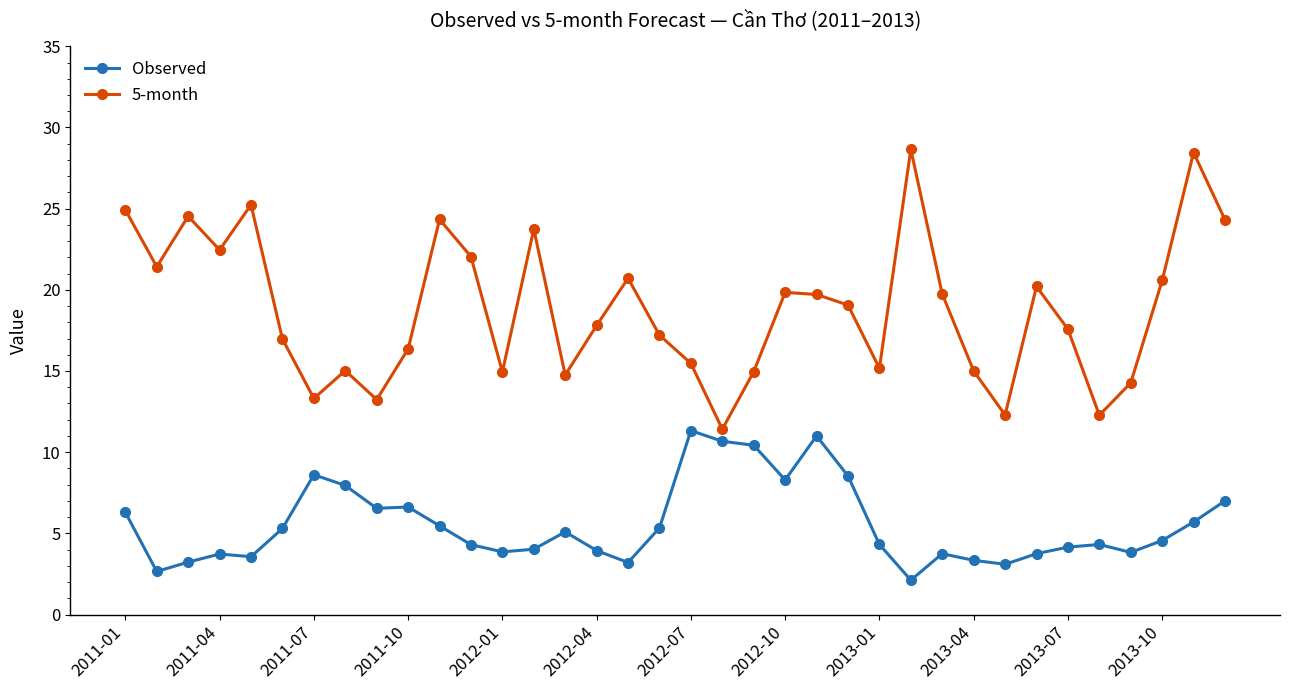

How many data points does each series have?

36